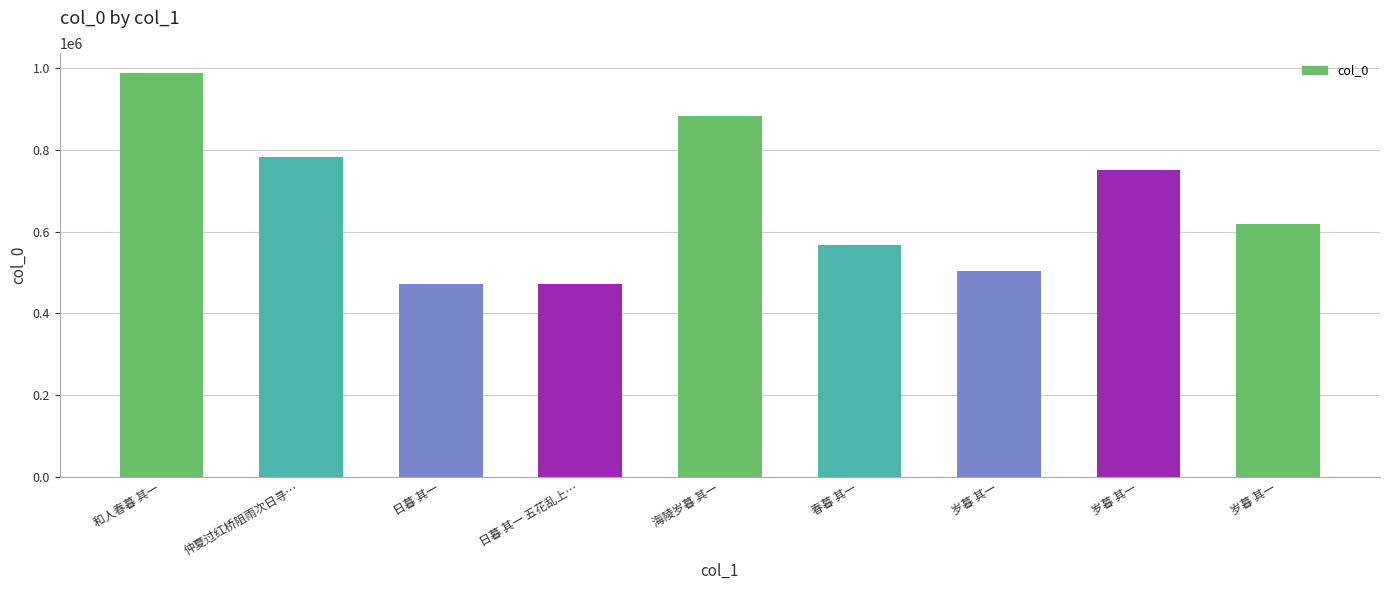

How many bars are there in total?

9